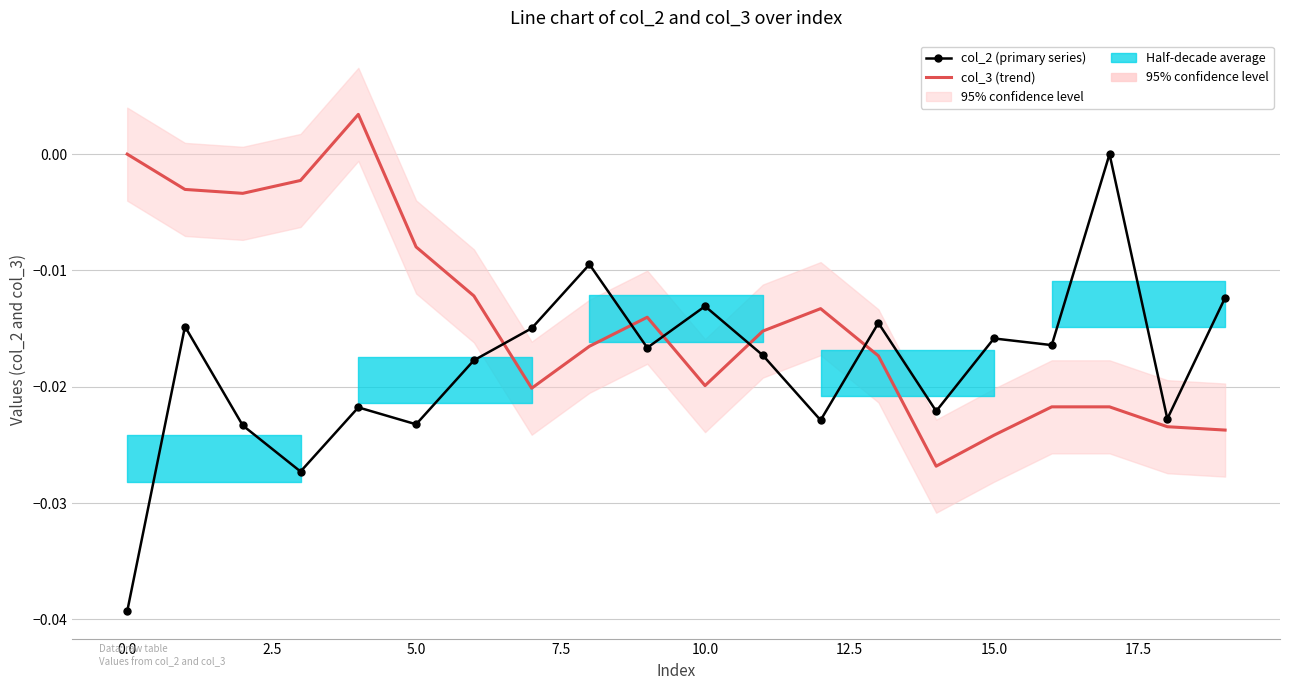

How many categories are shown in the chart?

20